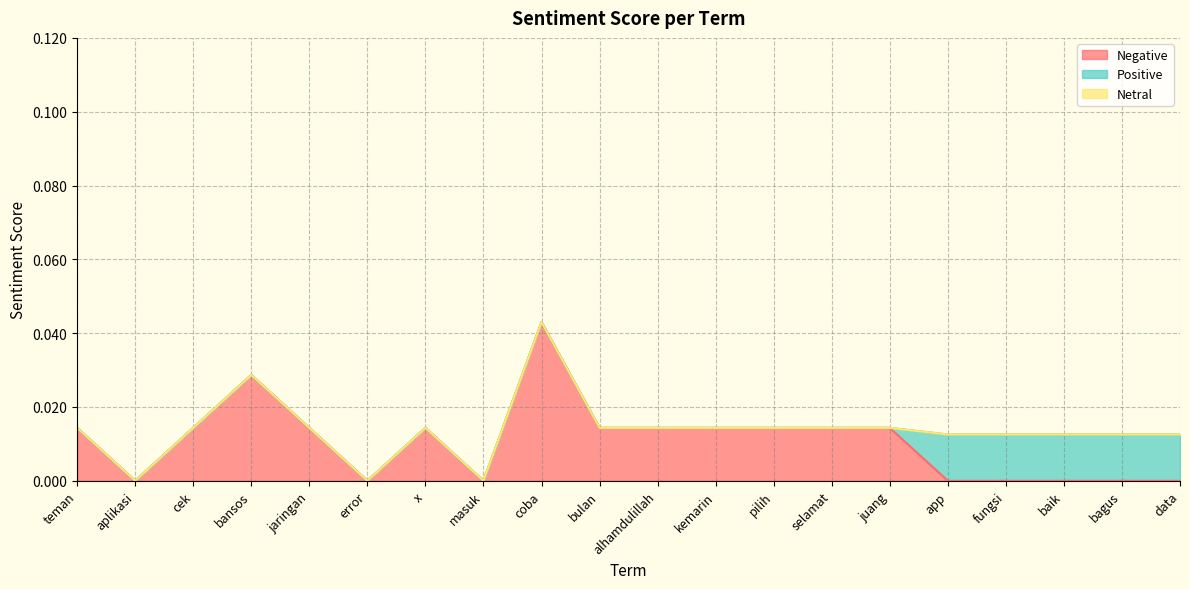

At which category is the sum across all series the highest?

coba